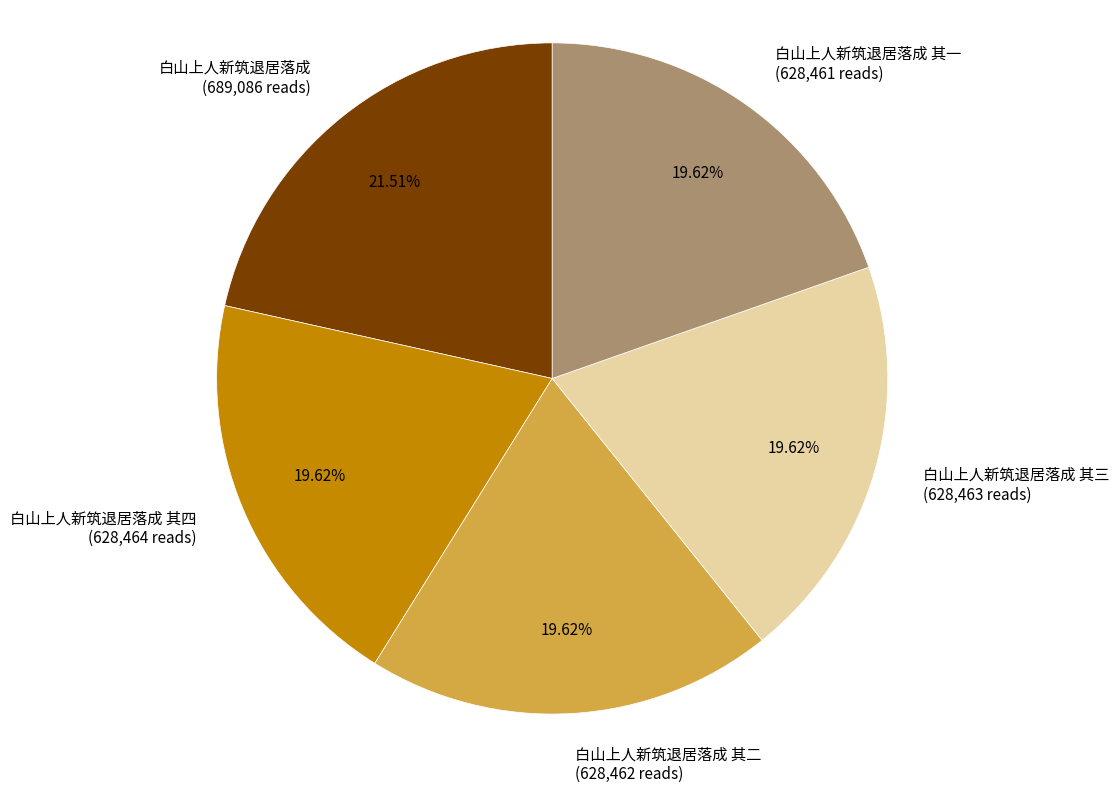

Combined, do 白山上人新筑退居落成 其一 (628,461 reads) and 白山上人新筑退居落成 其三 (628,463 reads) account for over 50%?

No